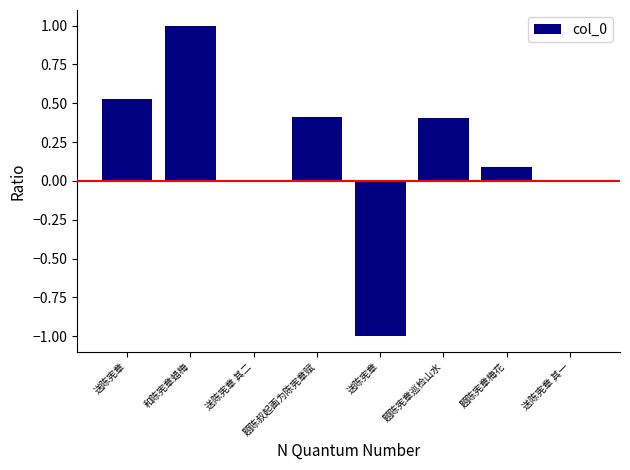

Rank the categories by value from highest to lowest.

和陈宪章蜡梅, 送陈宪章, 题陈叔起画为陈宪章赋, 题陈宪章巡检山水, 题陈宪章梅花, 送陈宪章 其二, 送陈宪章 其一, 送陈宪章